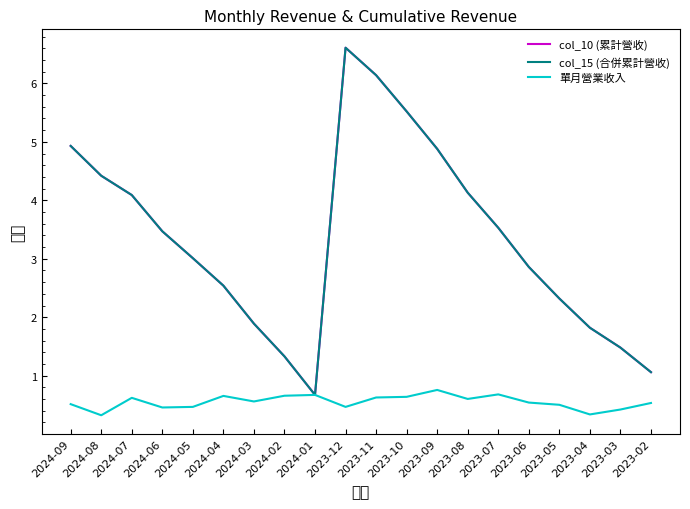

The value of col_10 (累計營收) at 2023-10 is 5.5. True or false?

True